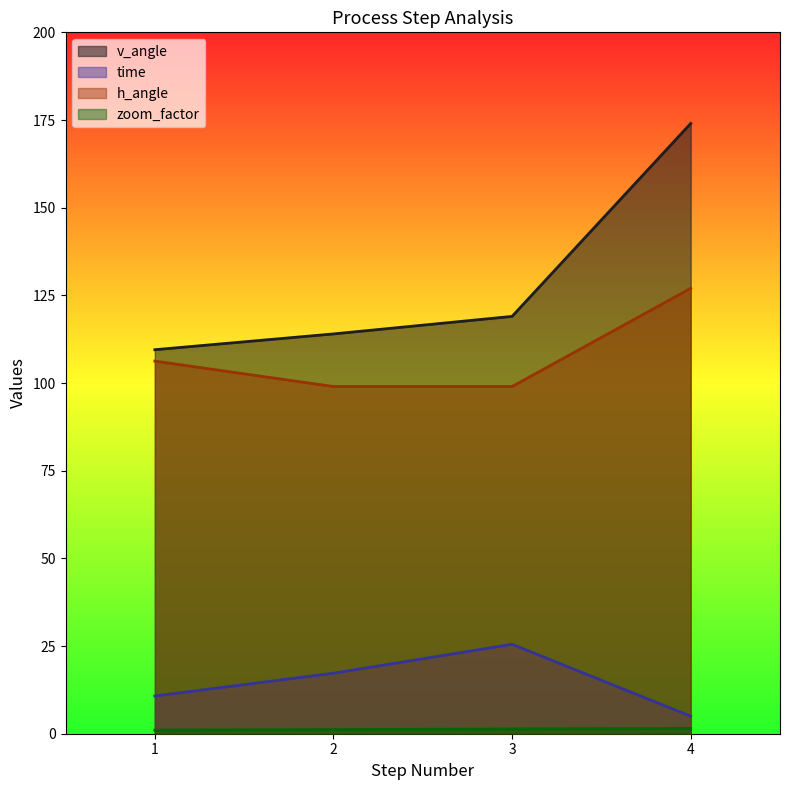

Which series has the largest total across all categories?

v_angle